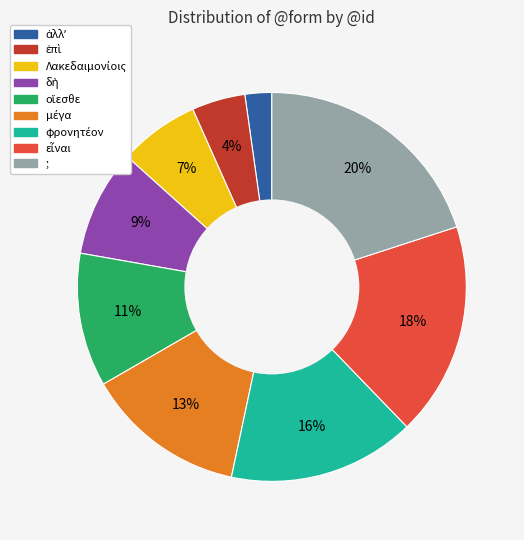

Is there any slice that represents more than half of the pie?

No